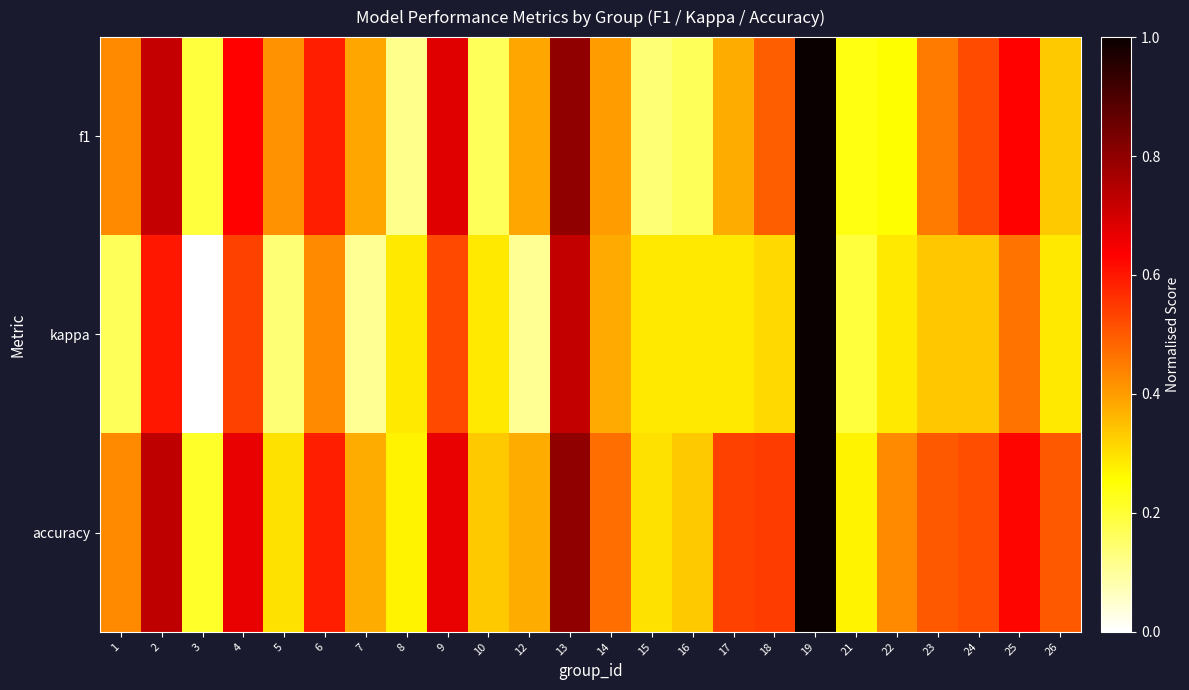

What is the difference between the highest and lowest values at 17?

0.3